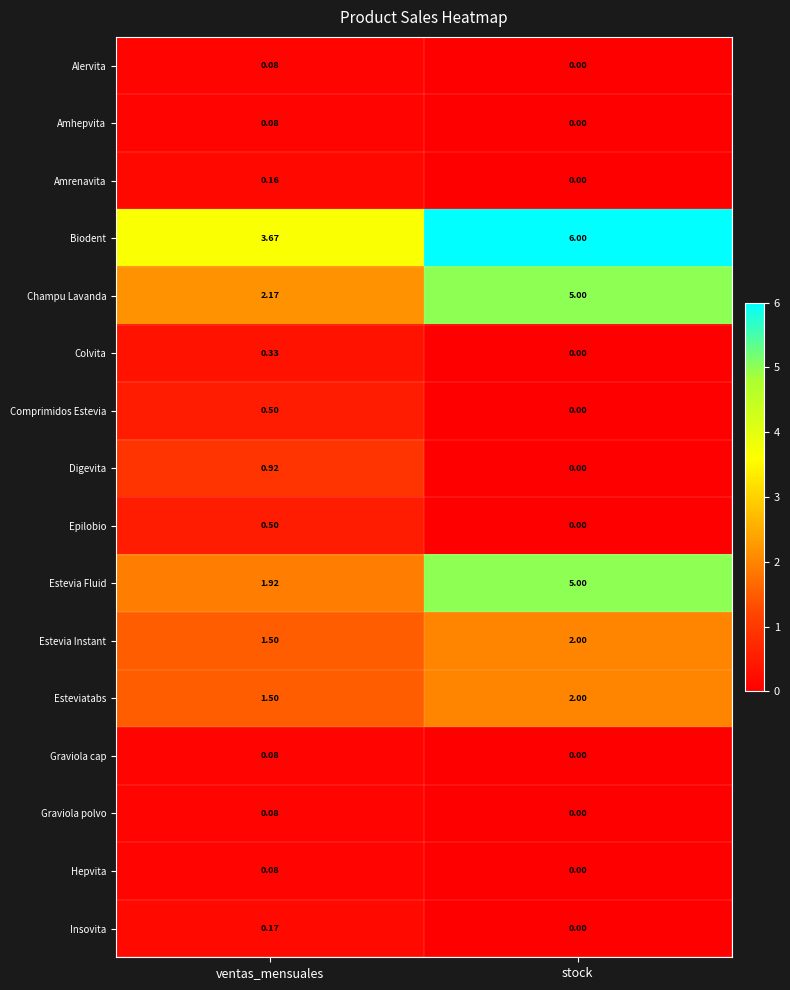

Which series has the largest total across all categories?

Biodent